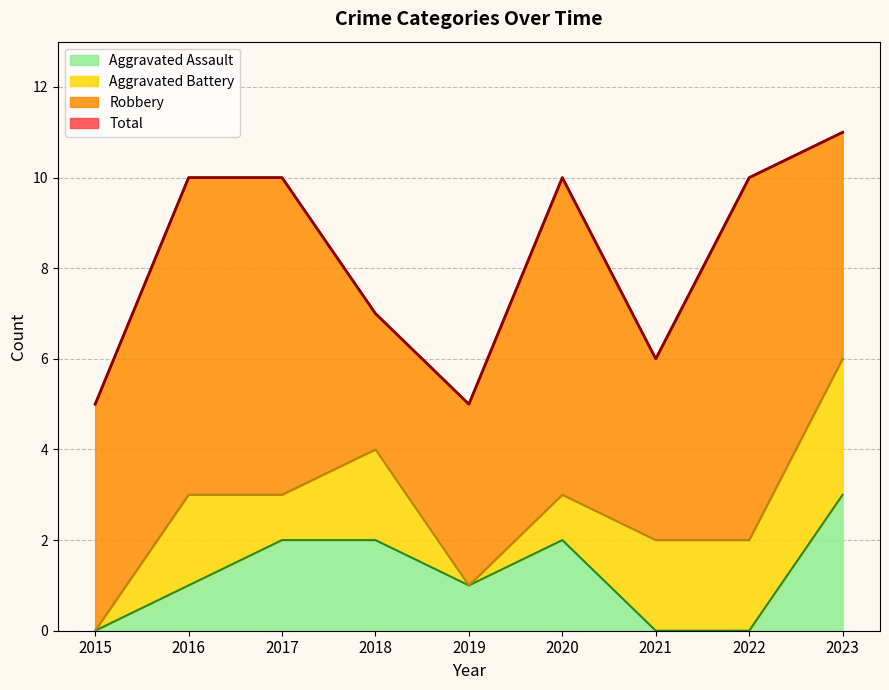

The value of Aggravated Assault at 2016 is 0. True or false?

False